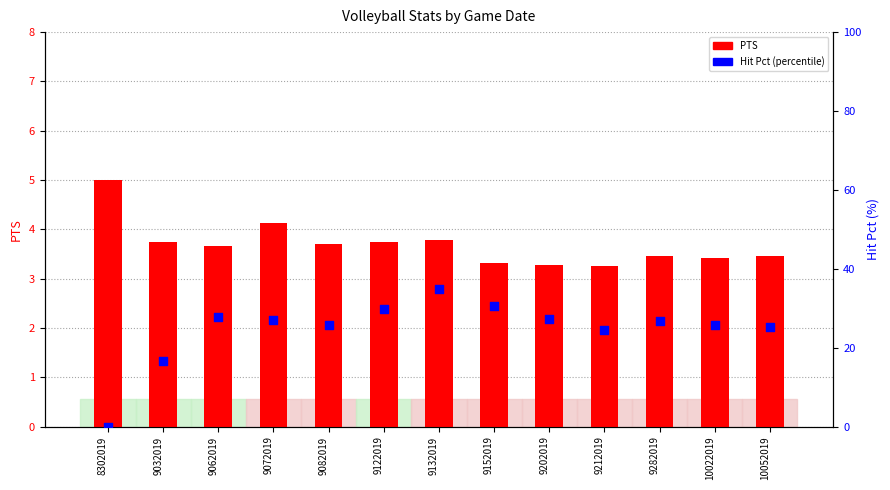

At which category is the sum across all series the highest?

9132019